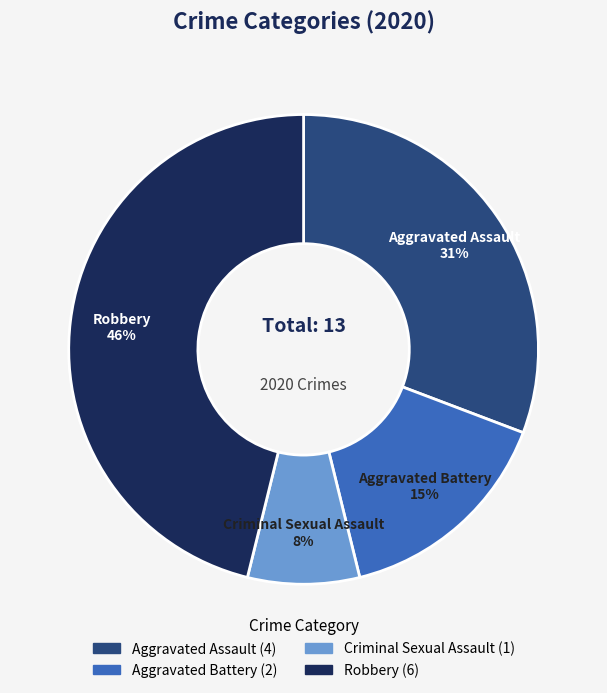

Which has a higher value, Aggravated Assault or Robbery?

Robbery